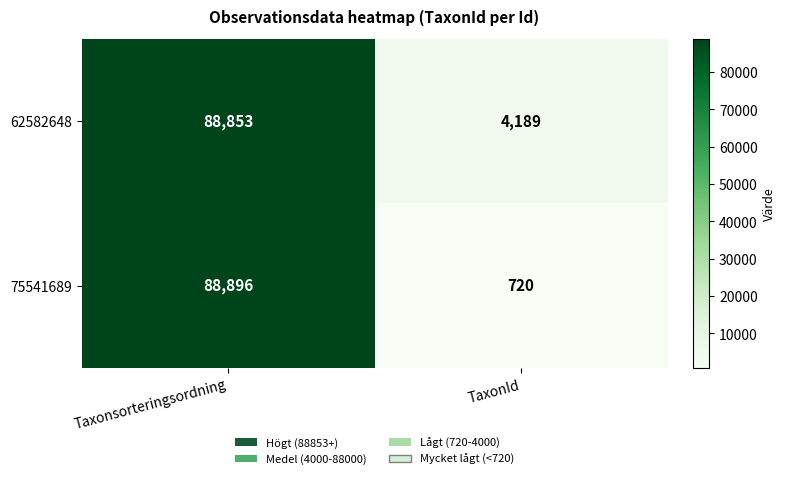

Which series has the largest total across all categories?

62582648